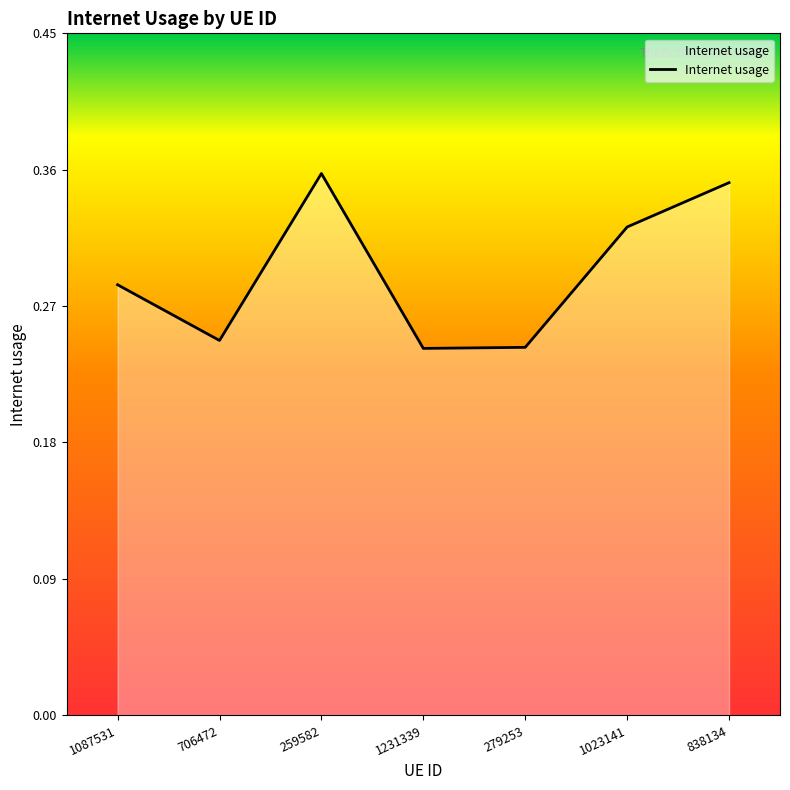

Count the values in the range 0 to 1.

7